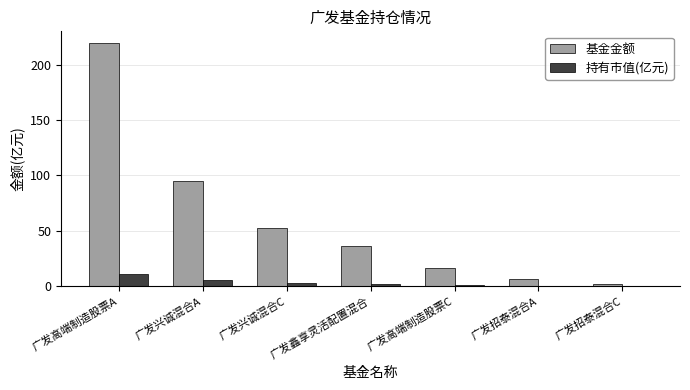

The 基金金额 series shows 52.5 at 广发兴诚混合C. True or false?

True